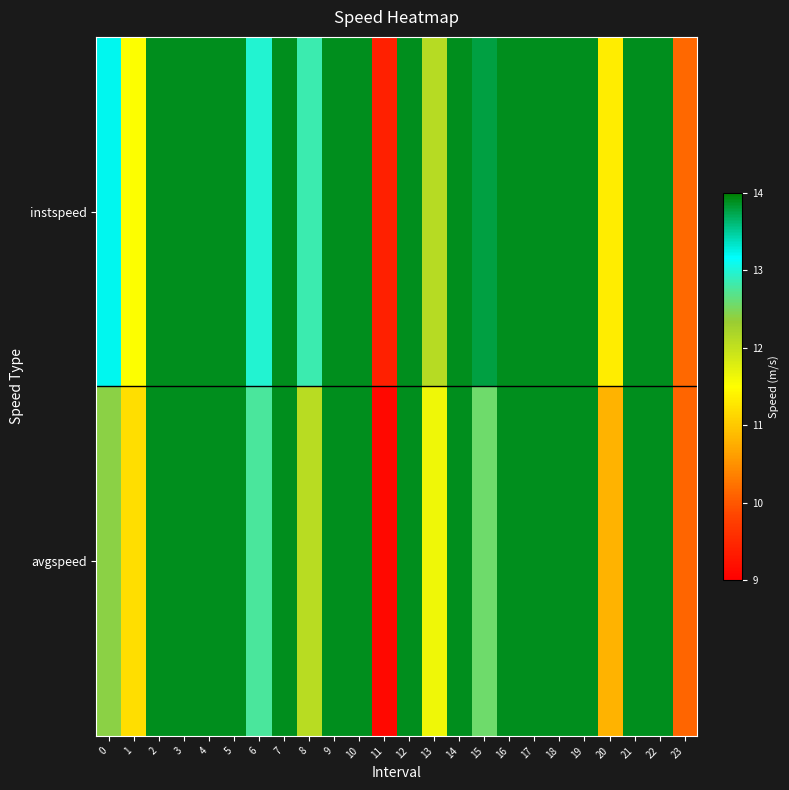

Which series has the widest spread of values?

avgspeed